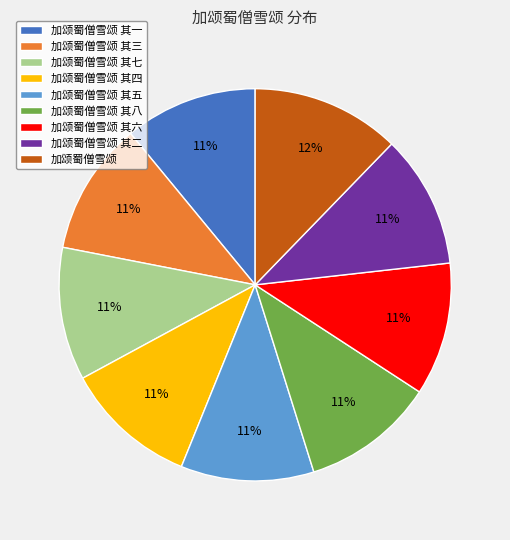

To the nearest percent, what portion does 加颂蜀僧雪颂 其四 represent?

11%